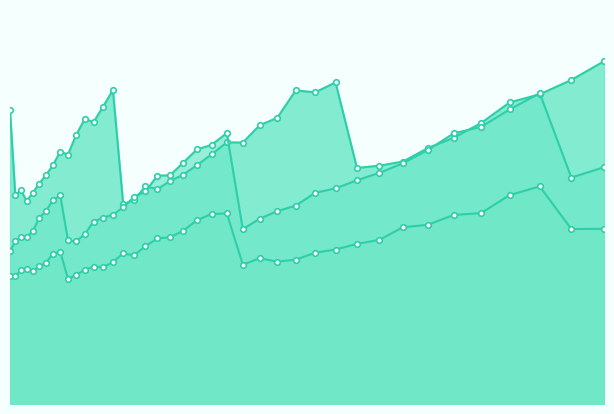

Between 26421 and 66358, which series saw the biggest shift?

std::unordered_set